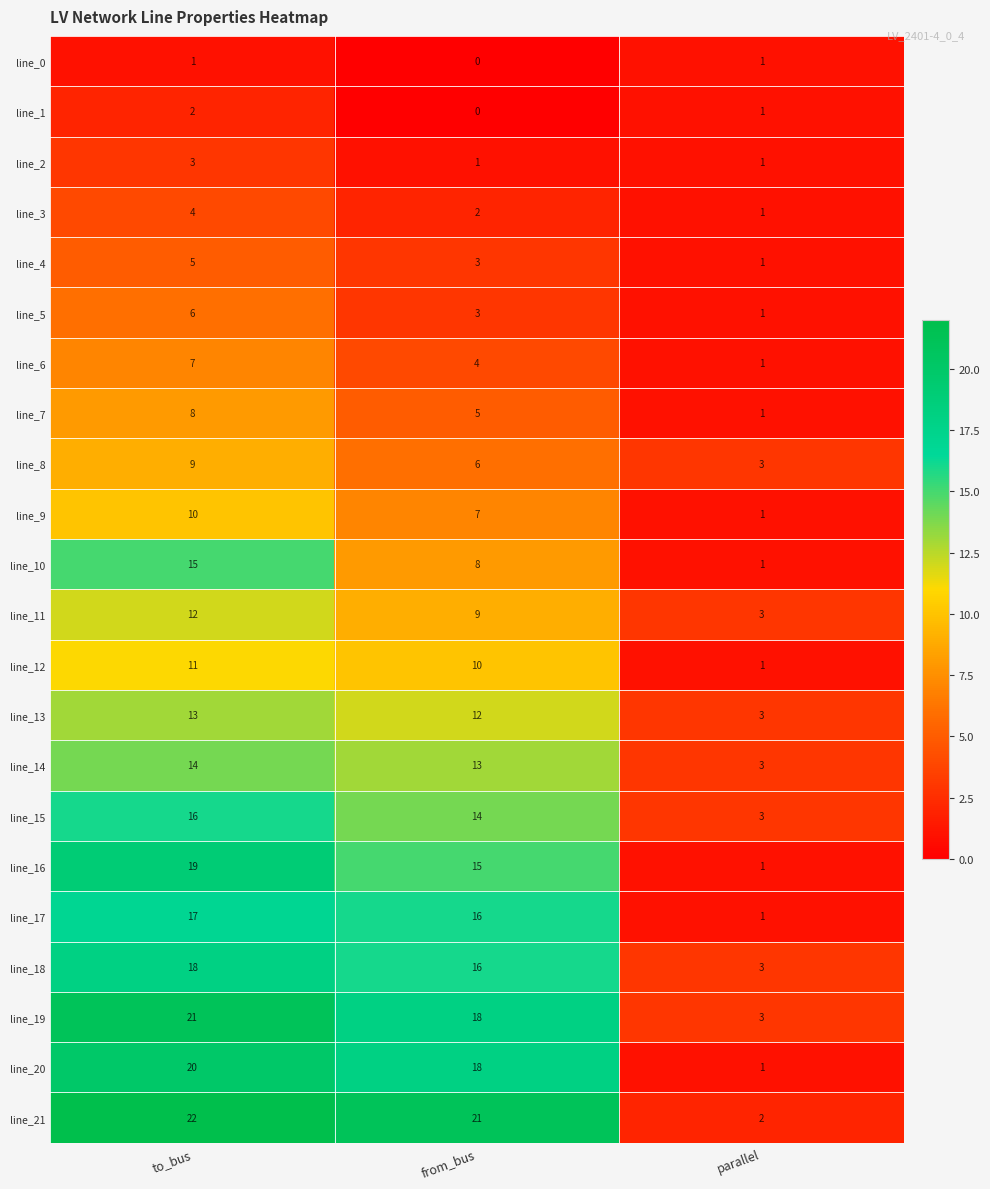

Which series has the widest spread of values?

line_21